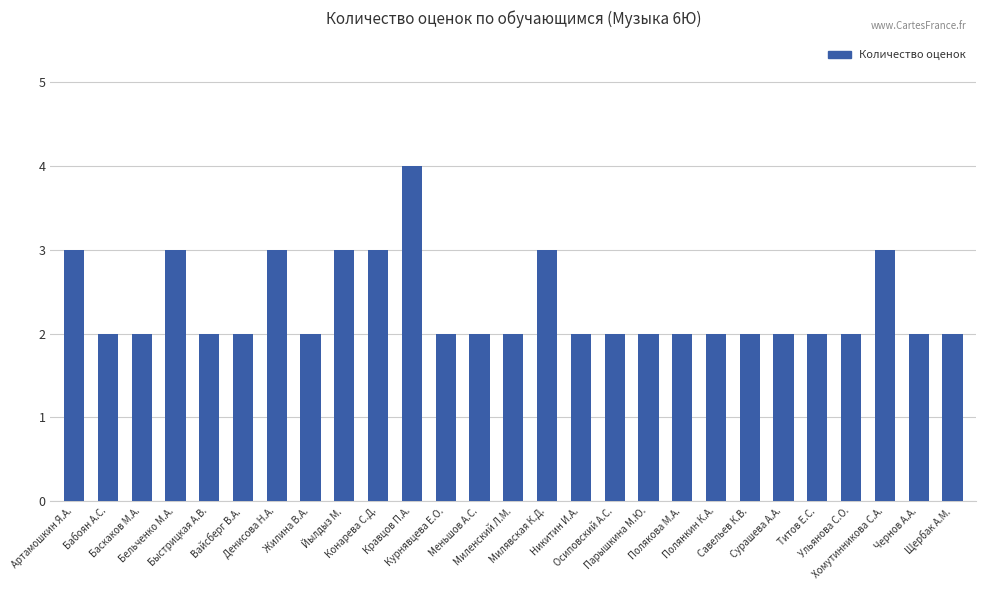

What is the value of the 18th bar from the left?

2